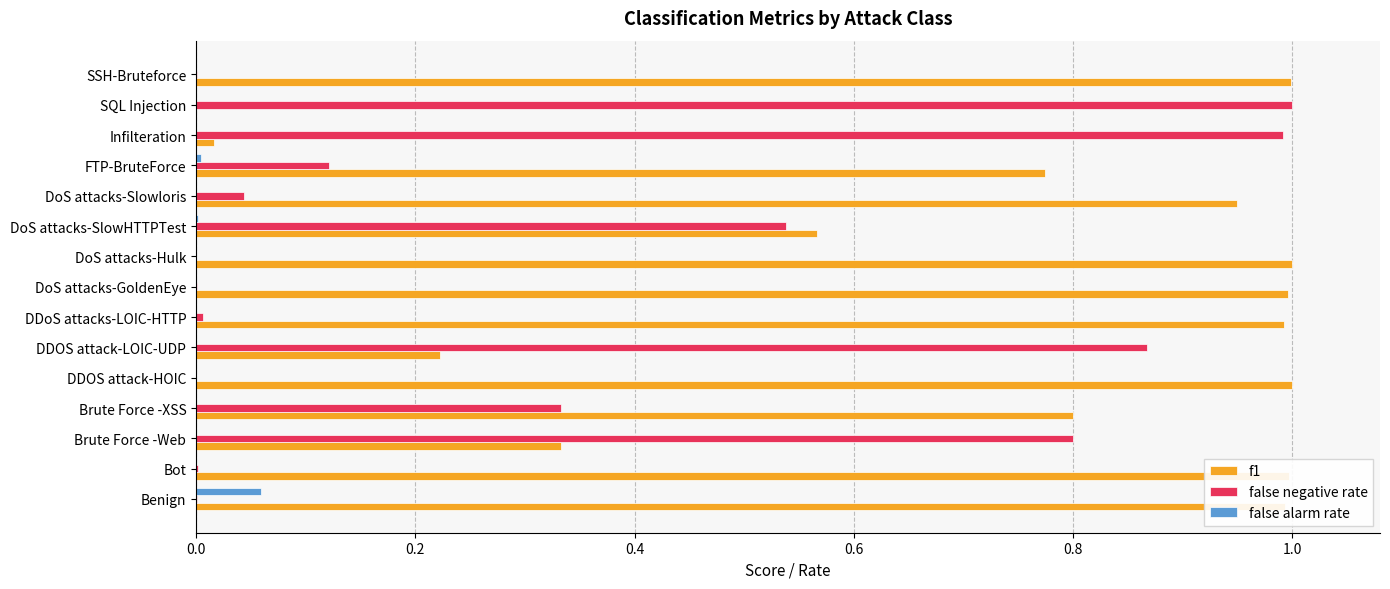

What is the sum of all f1 values?

10.6